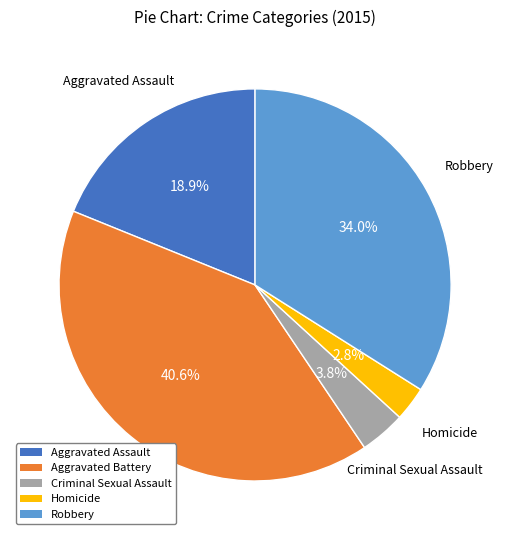

Approximately how many times larger is the value at Criminal Sexual Assault compared to Aggravated Assault?

0.2